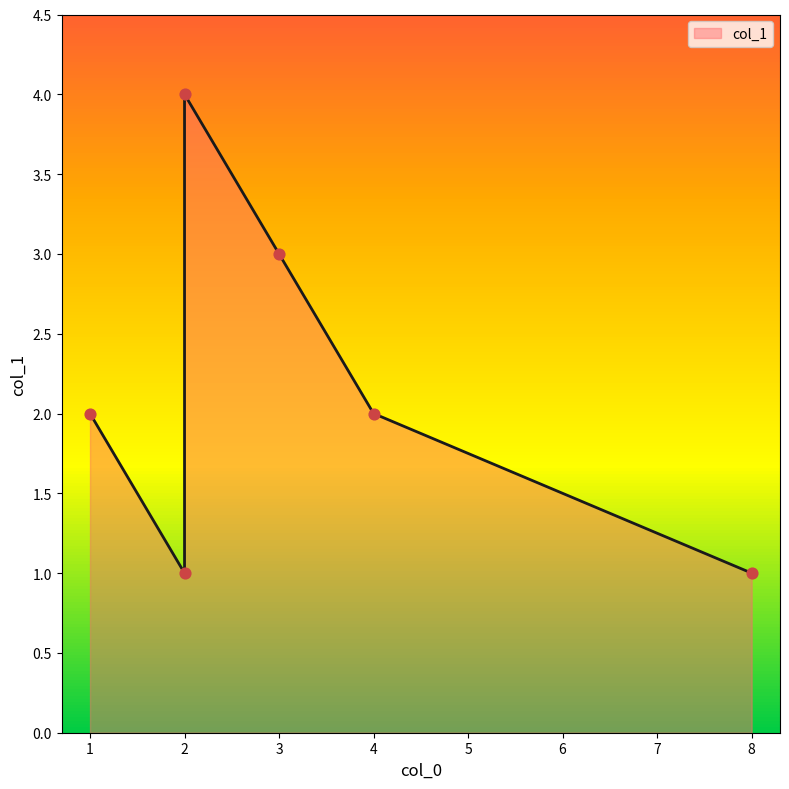

What is the ratio of the value at 2 to the value at 2?

0.2